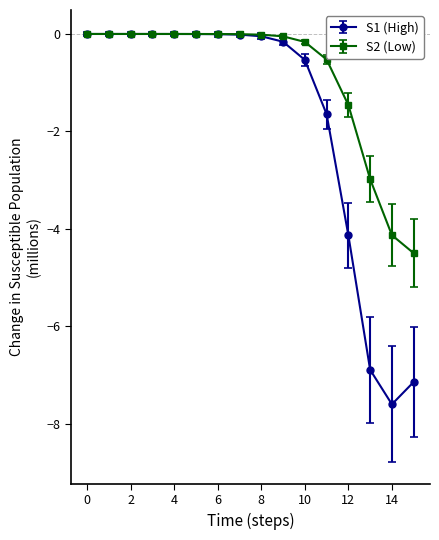

What is the minimum value for S2 (Low)?

-4.5